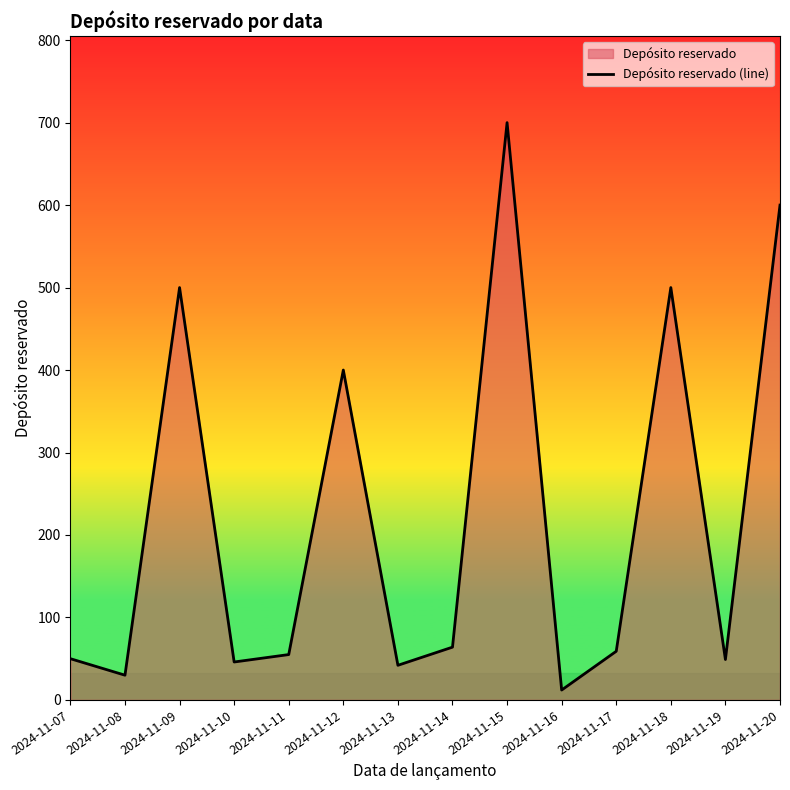

What value does the data have at 2024-11-07?

50